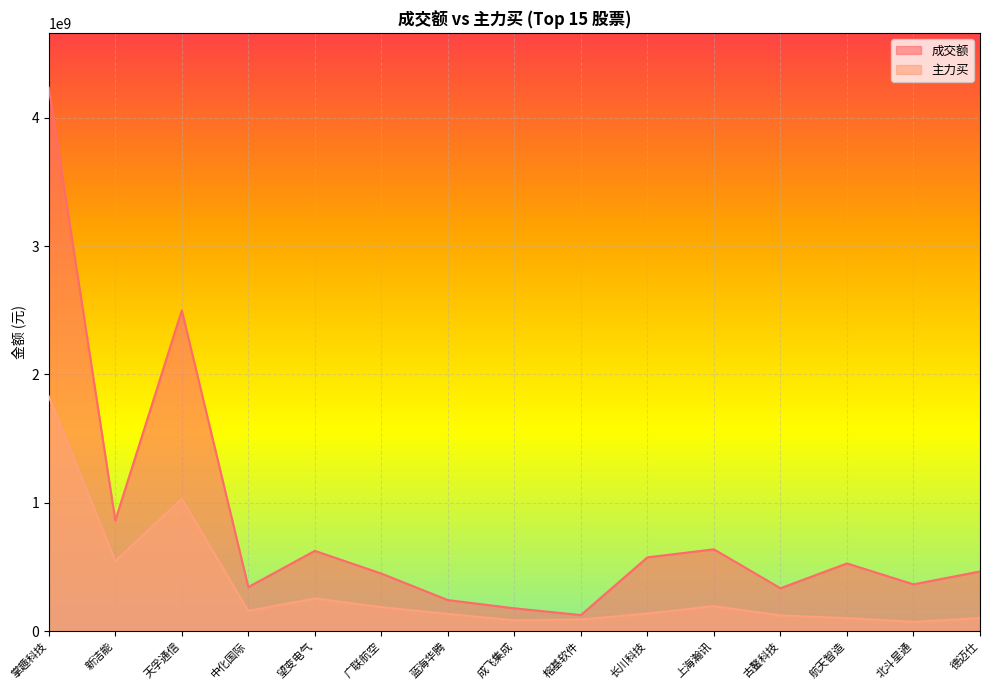

Reading left to right, extract all data points from this chart.

成交额: 掌趣科技=4234158408	新洁能=862407105	天孚通信=2498788702	中化国际=344207479	望变电气=626175137	广联航空=449315141	蓝海华腾=242958429	成飞集成=178683214	榕基软件=126097432	长川科技=575663075	上海瀚讯=638275381	古鳌科技=334952040	航天智造=528314326	北斗星通=365622254	德迈仕=465549741
主力买: 掌趣科技=1829896802	新洁能=547301202	天孚通信=1031934440	中化国际=158282535	望变电气=256073820	广联航空=187824955	蓝海华腾=134759587	成飞集成=85347403	榕基软件=91571124	长川科技=138610678	上海瀚讯=195674617	古鳌科技=123169836	航天智造=102770581	北斗星通=73231217	德迈仕=102337980